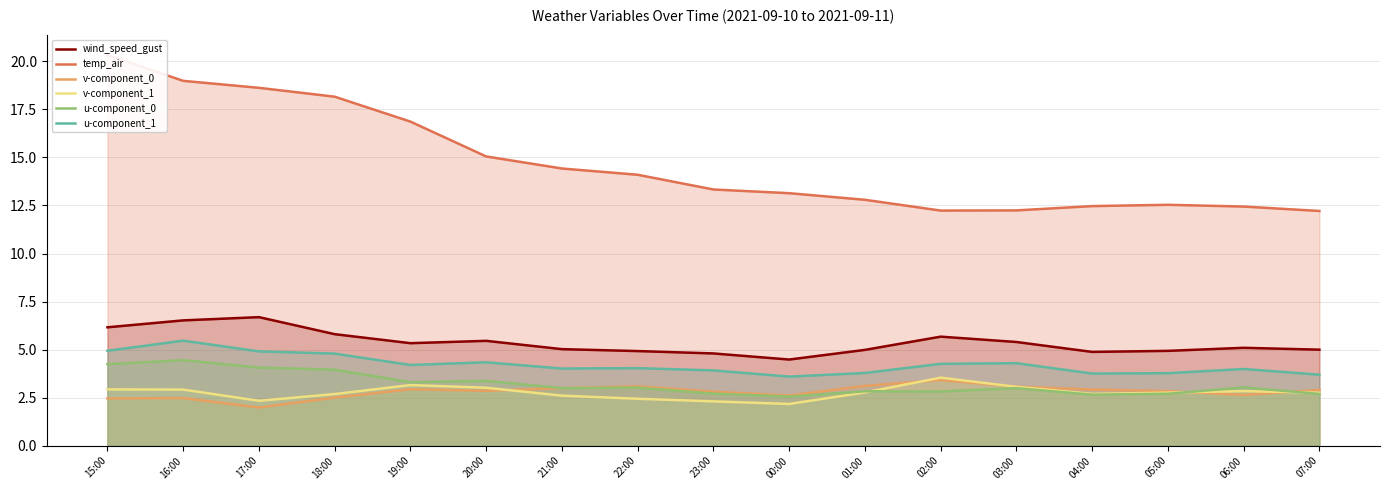

What is the difference between the u-component_0 values at 07:00 and 00:00?

0.1